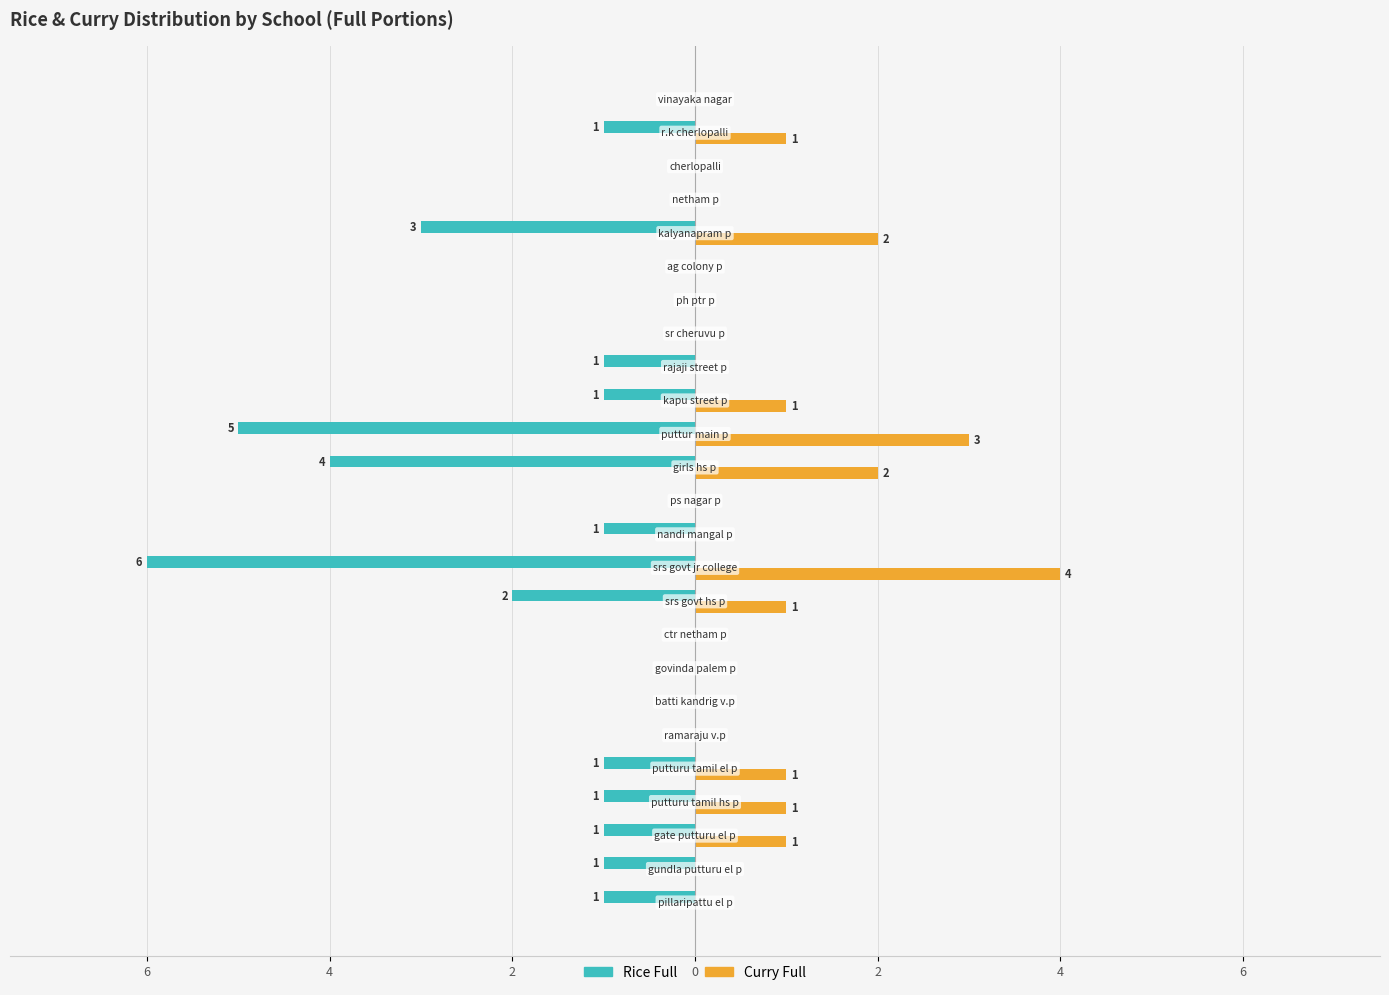

What are all the series names shown in the legend?

Rice Full, Curry Full